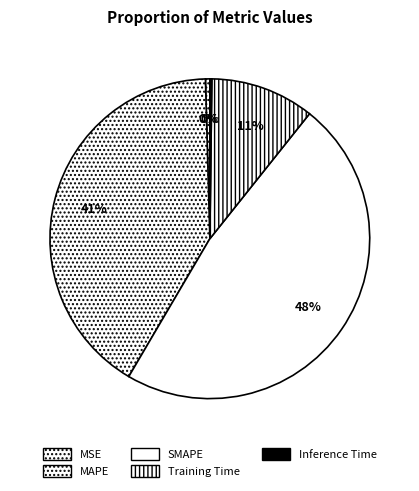

How many slices are in this pie chart?

5